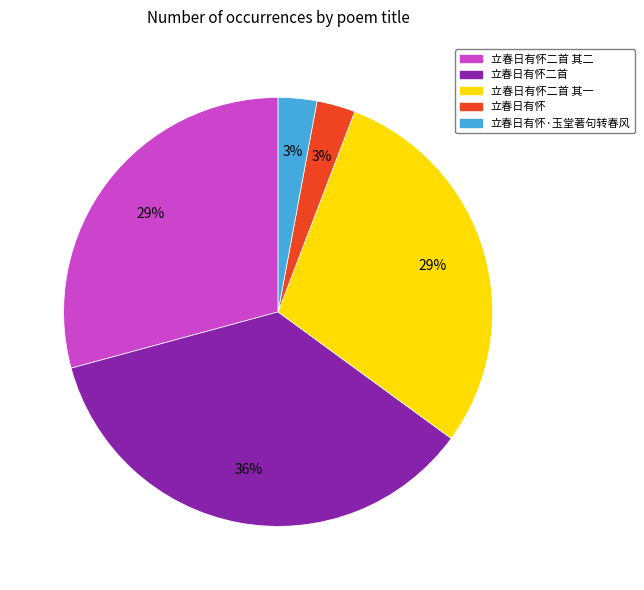

How many slices are in this pie chart?

5